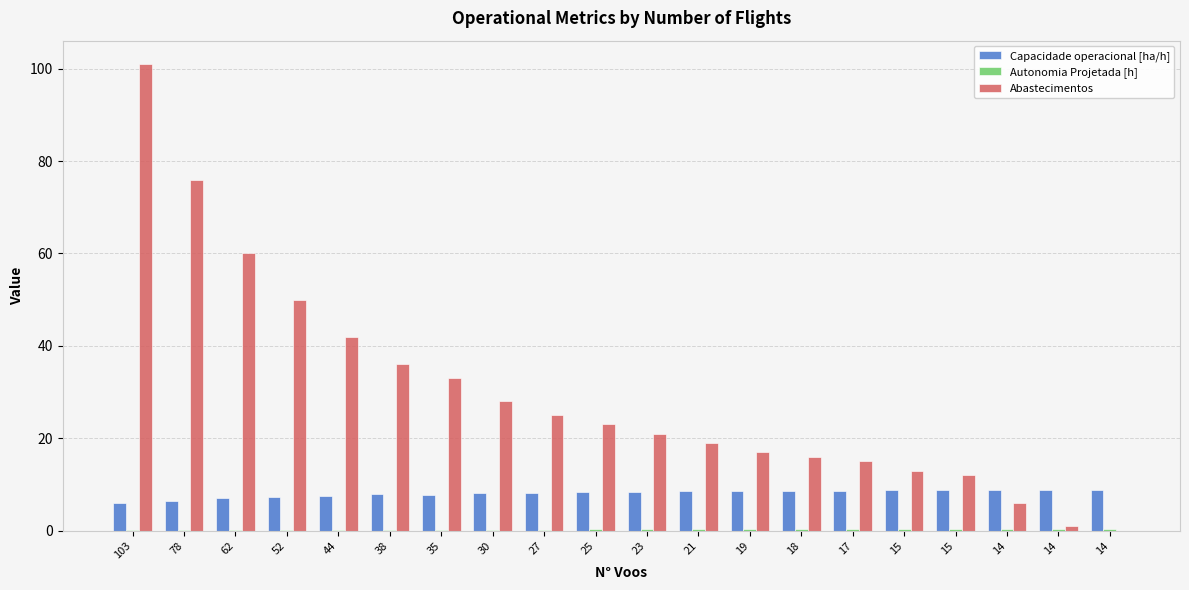

At 78, list the series in order from largest to smallest.

Abastecimentos, Capacidade operacional [ha/h], Autonomia Projetada [h]